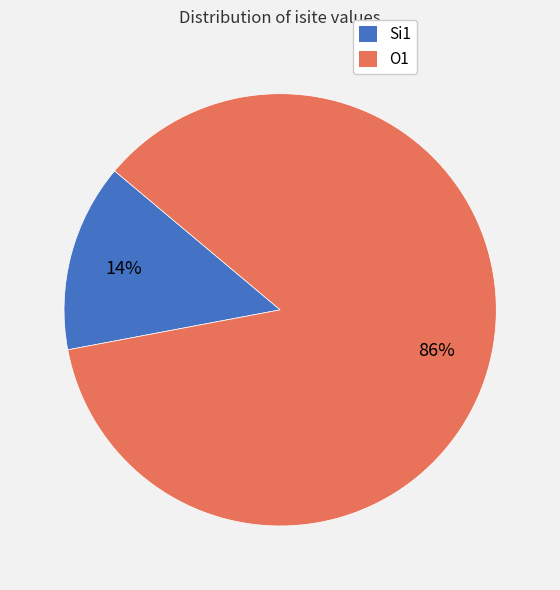

To the nearest percent, what is the difference between the largest and smallest slice percentages?

72%